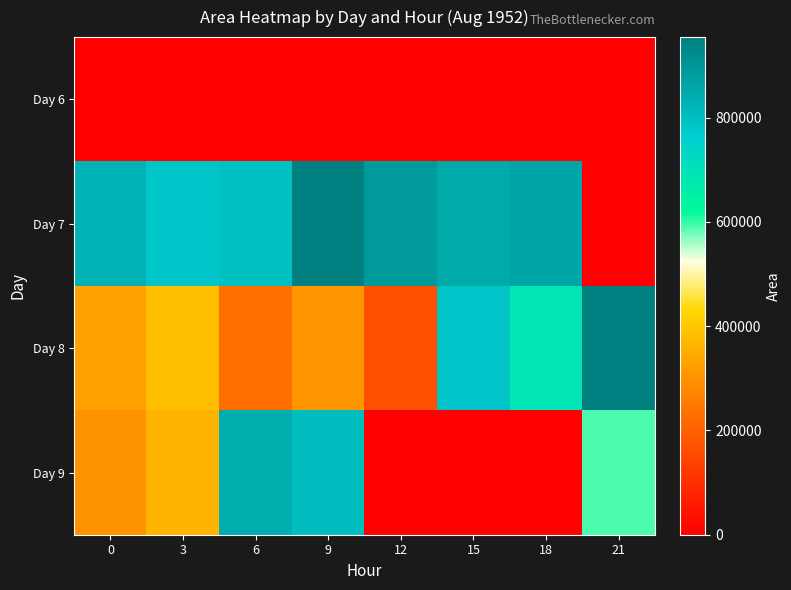

What is the greatest value displayed?

954375